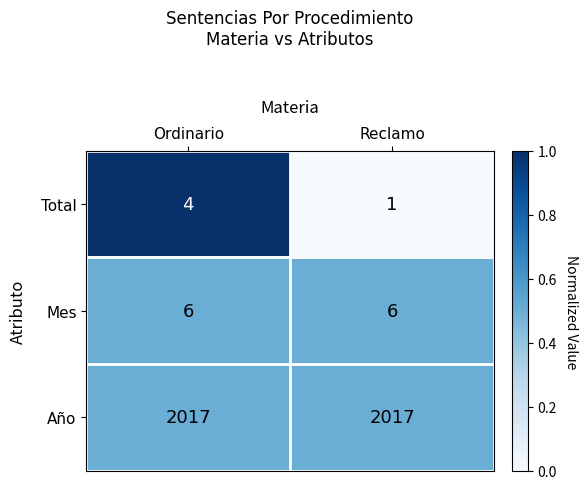

What is the total value across all series at Reclamo?

2024